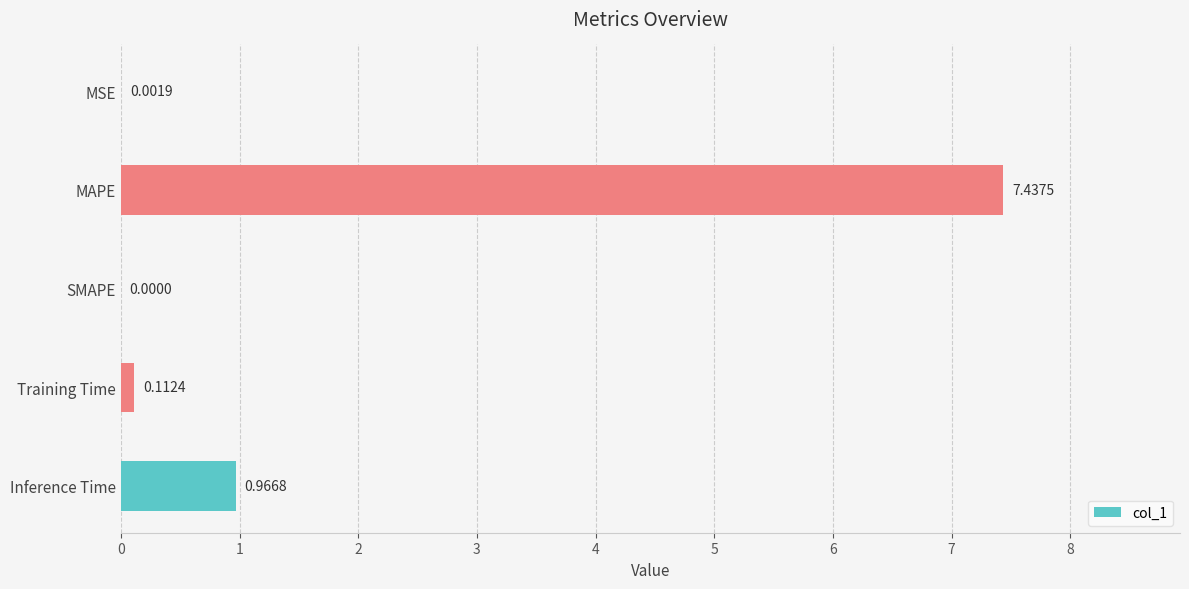

What is the average value?

1.7